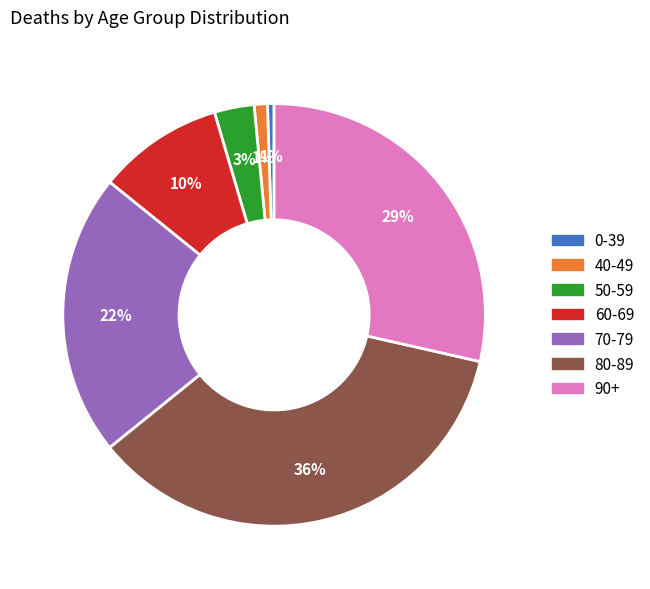

To the nearest percent, what is the difference between the 0-39 and 70-79 slice percentages?

21%